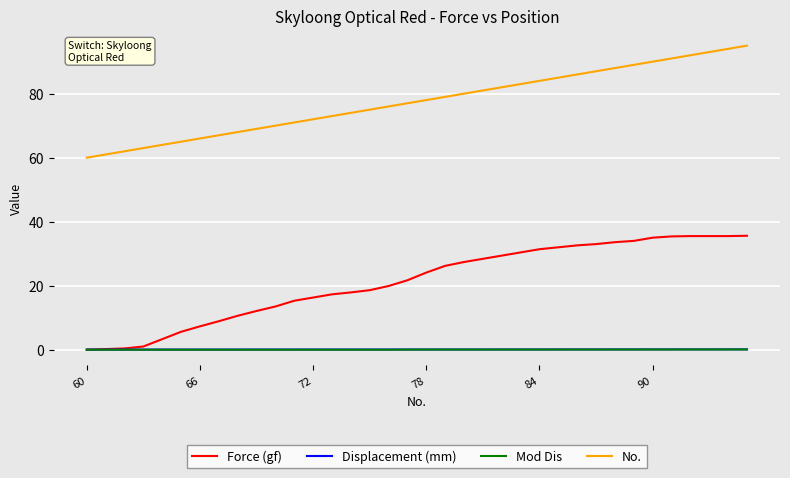

Which series has the largest total across all categories?

No.